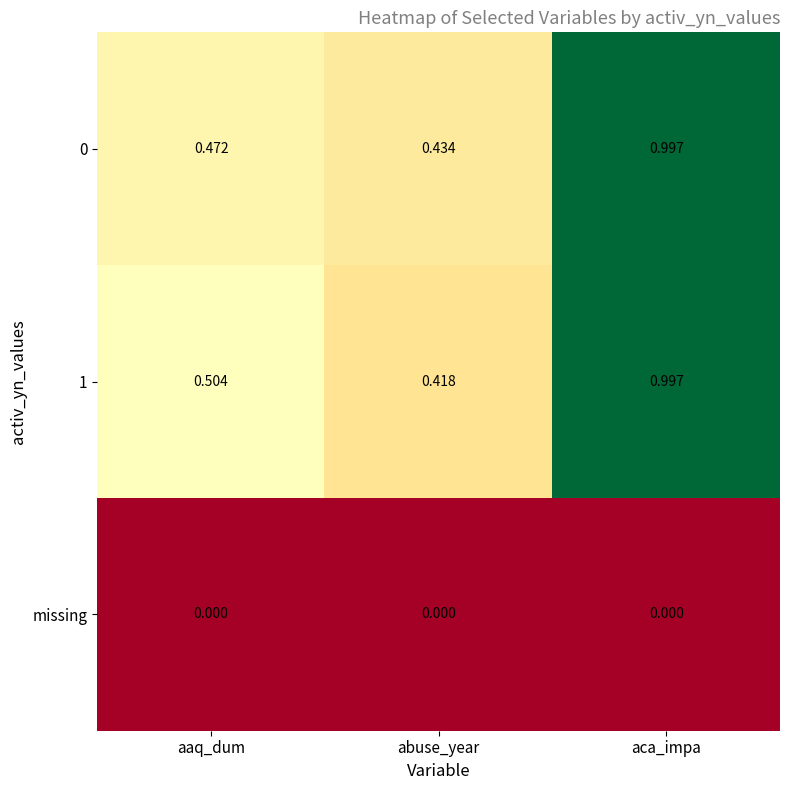

Rank the categories by 1 value from highest to lowest.

aca_impa, aaq_dum, abuse_year